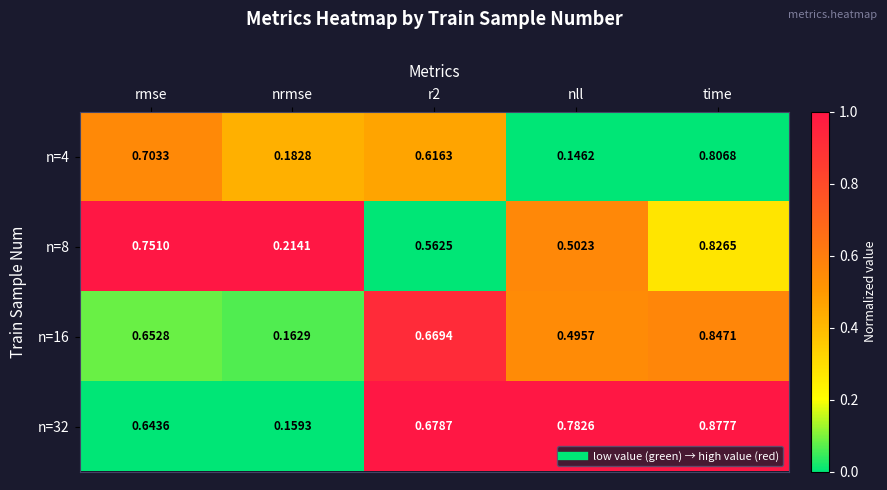

Which category has the highest value in the n=8 series?

time